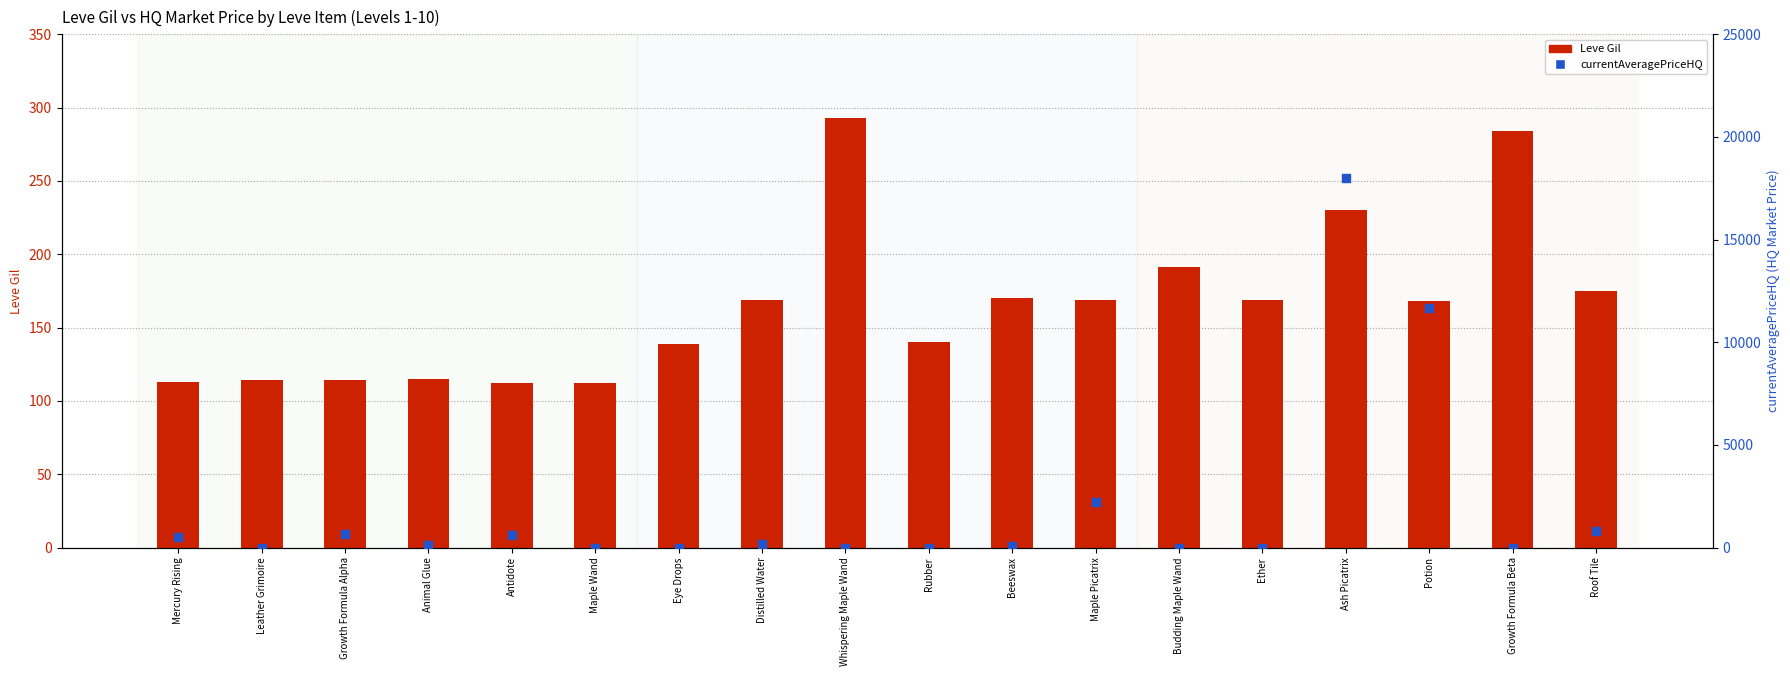

What is the total value across all series at Rubber?

140.0